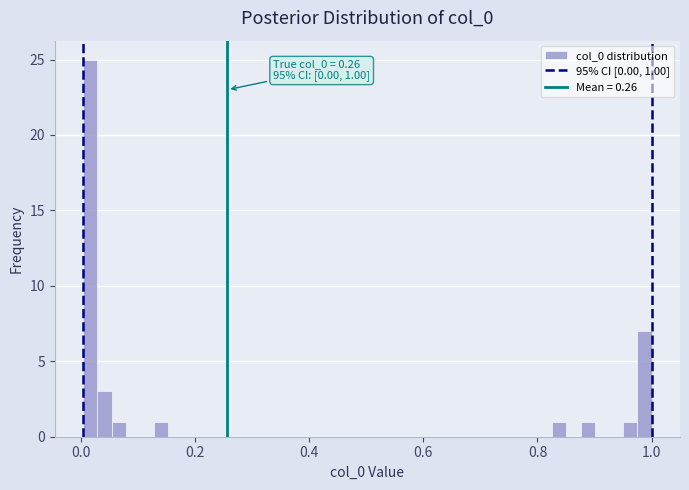

Around what value on the x-axis is the tallest bar? Give the approximate position of its centre, as read against the axis.

0.02